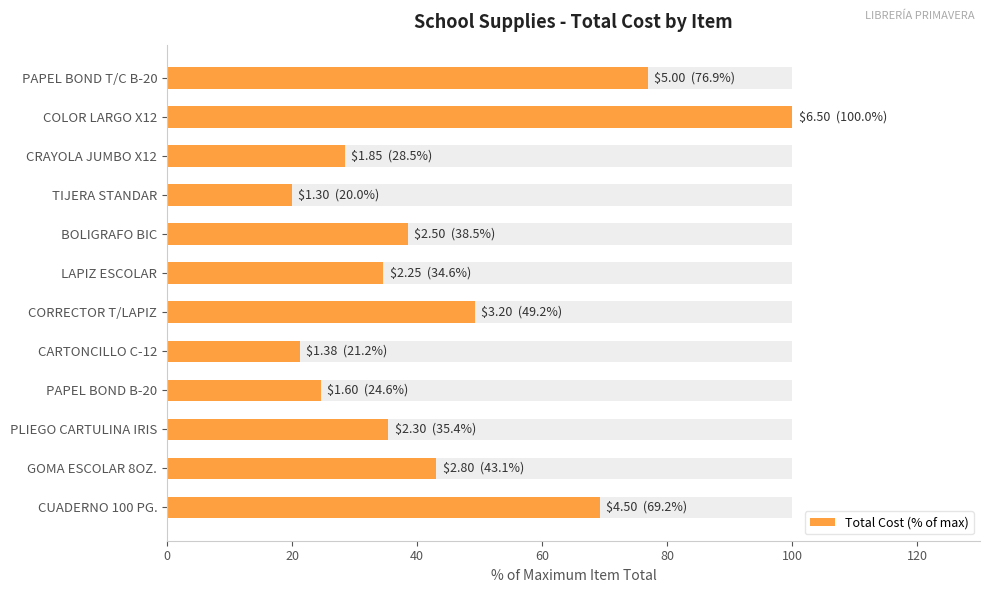

True or false: the data shows 39.7 at PAPEL BOND B-20.

False